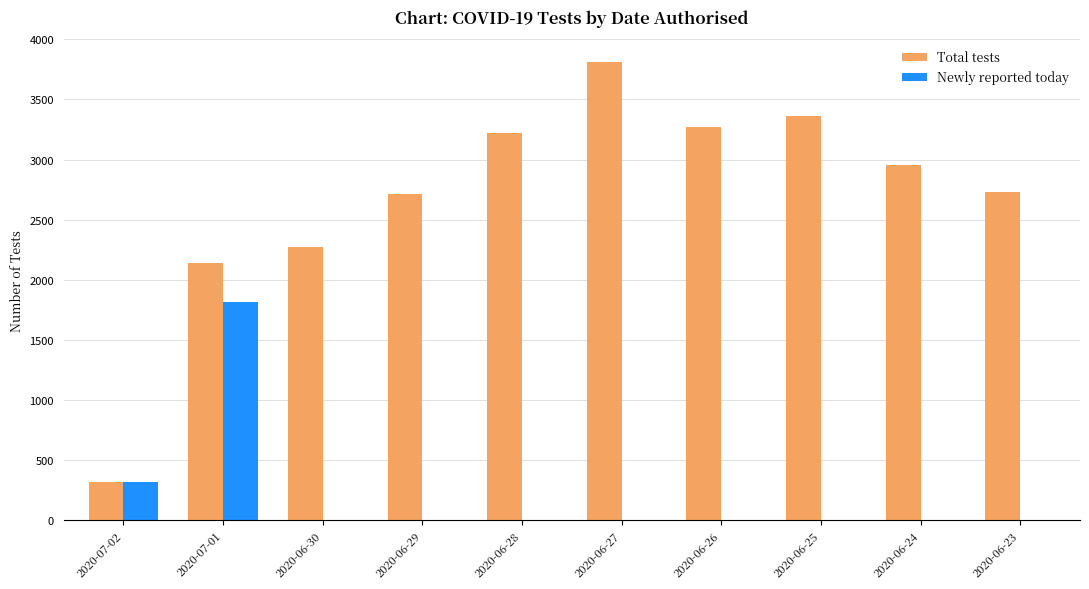

What is the sum of the Newly reported today values at 2020-06-26 and 2020-07-01?

1814